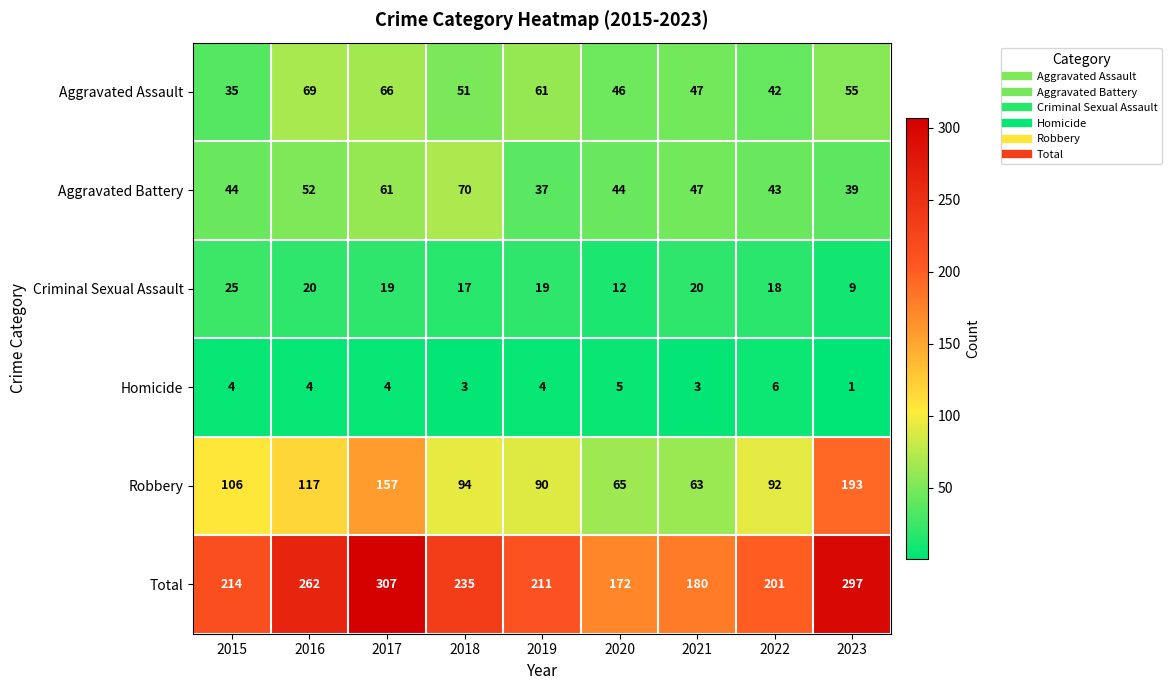

The Aggravated Assault series shows 69 at 2016. True or false?

True